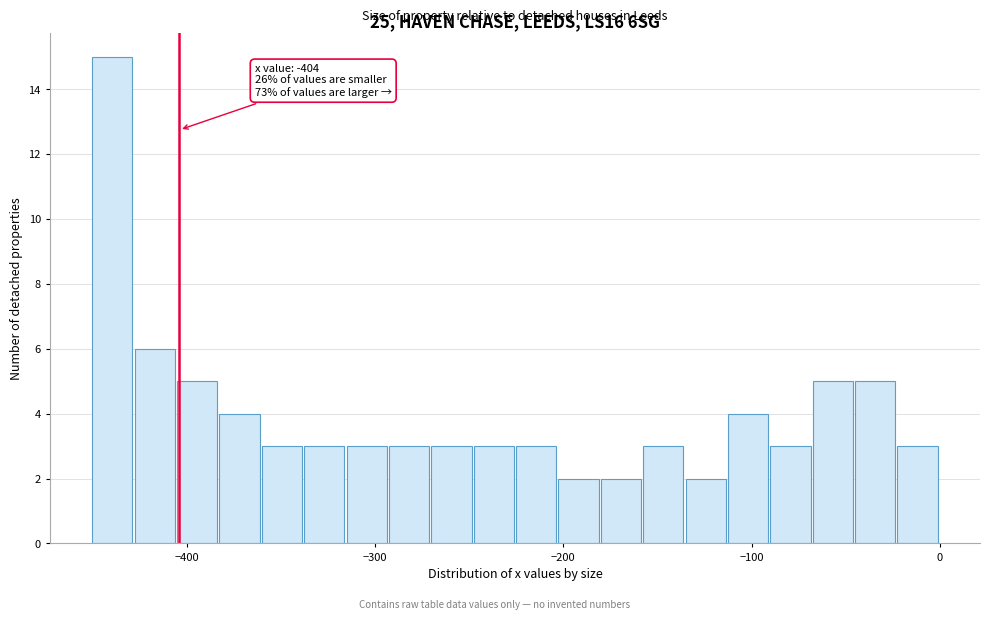

Around what value on the x-axis is the tallest bar? Give the approximate position of its centre, as read against the axis.

-440